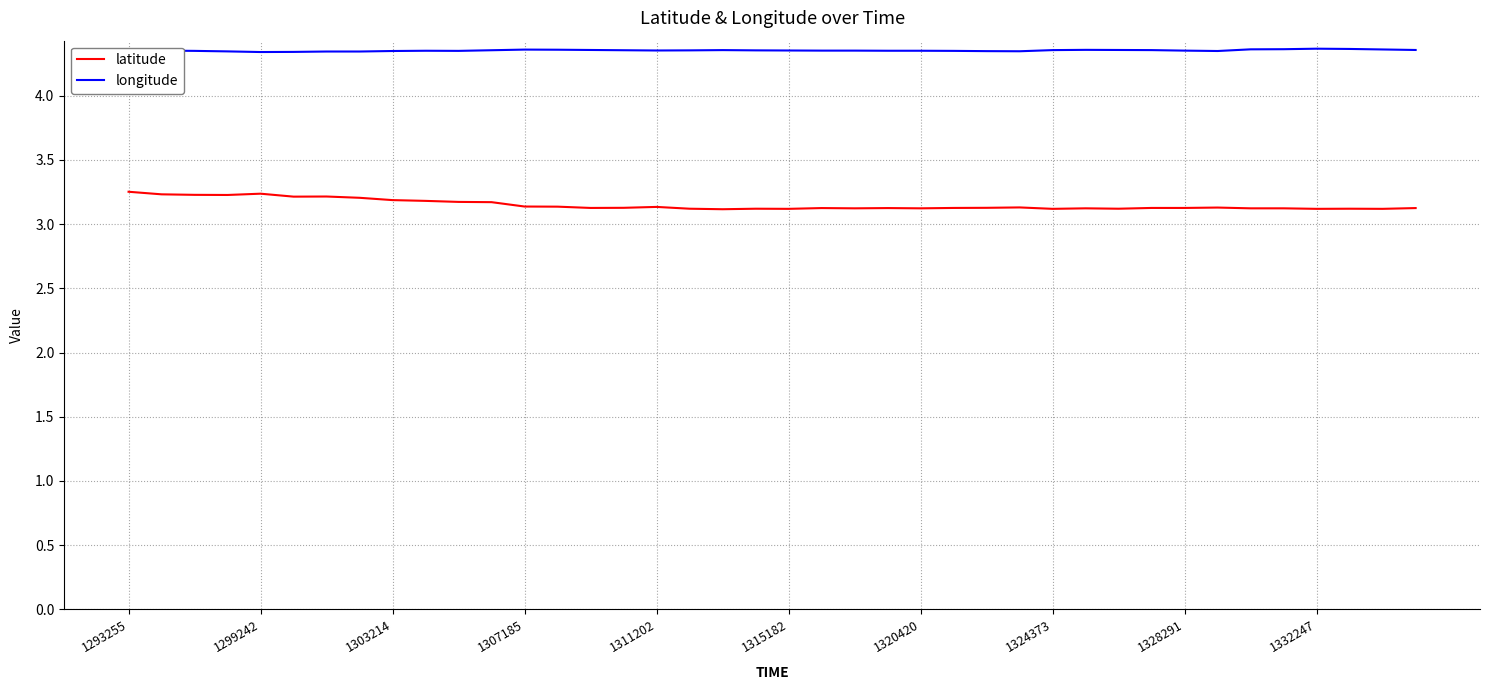

True or false: latitude and longitude cross at least once.

False